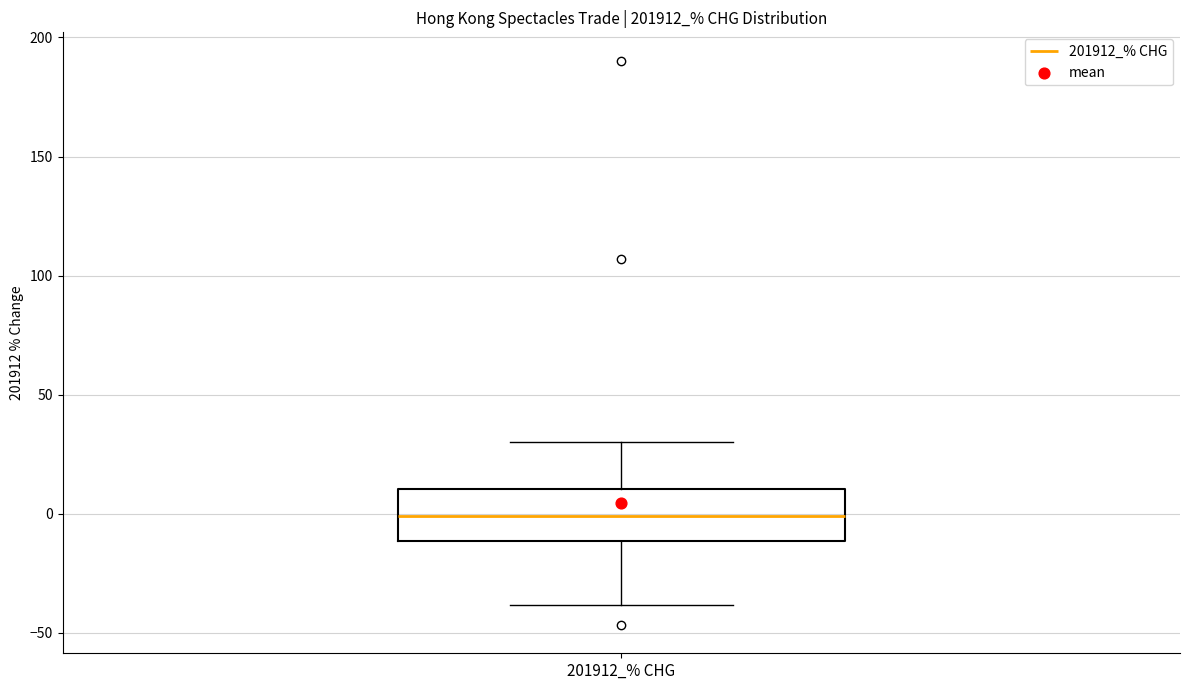

Transcribe this box plot: give where the median line is, the range the box spans, and where the two whiskers end, as read against the y-axis. The values are not printed on the chart, so give them approximately, as read against the axis.

median 0, box -10 to 10, whiskers -40 to 30